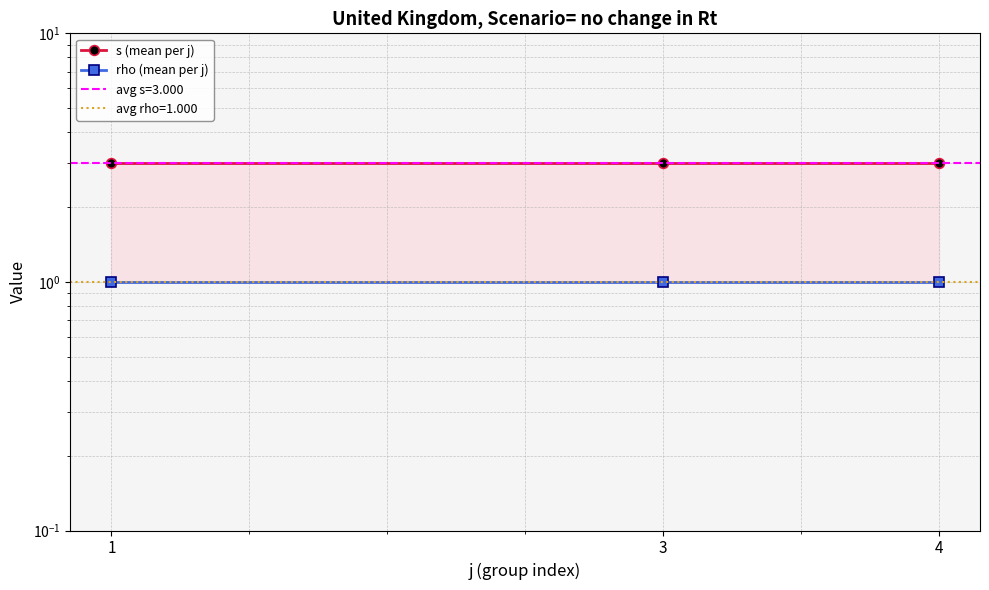

What is the minimum value for rho (mean per j)?

1